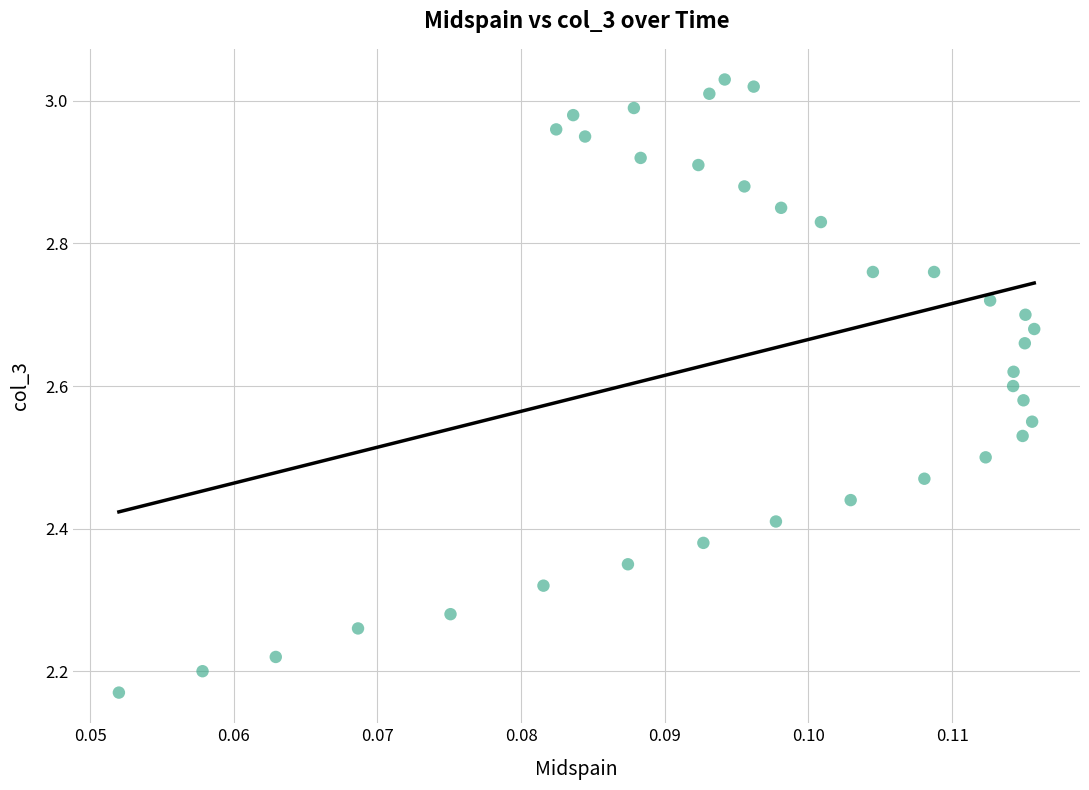

What is the range of Y values (max minus min)?

0.9